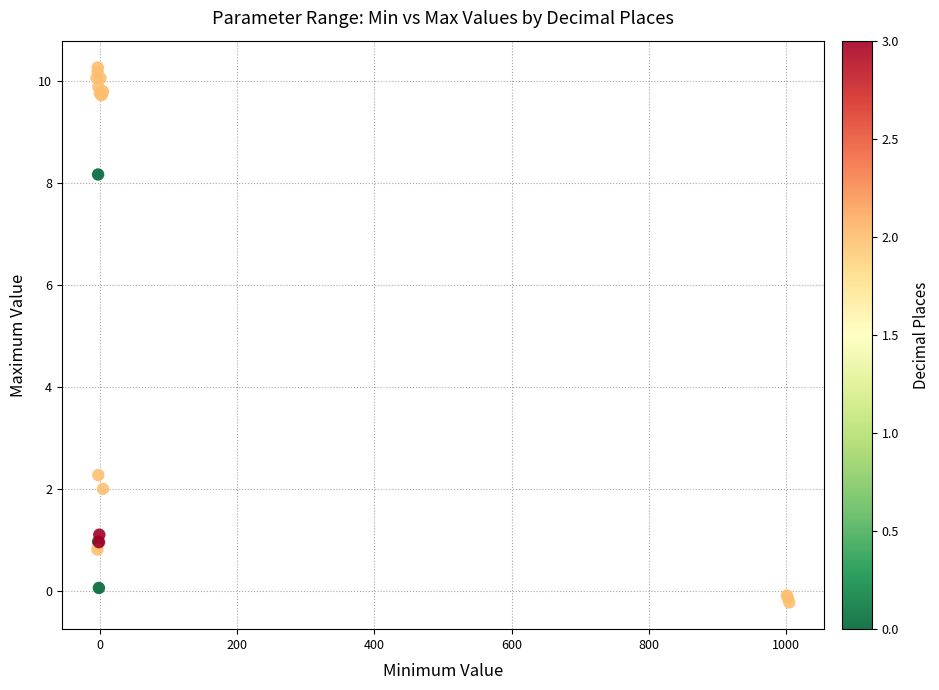

What Y value in the scatter plot is closest to 5?

2.3